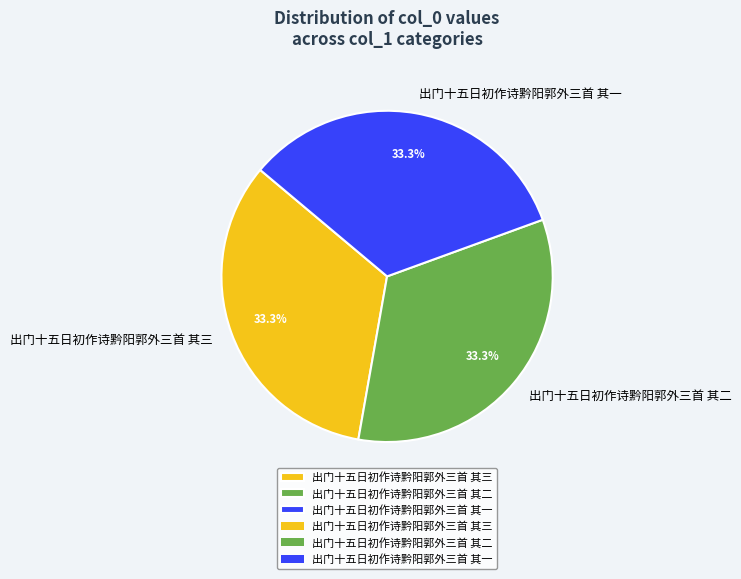

To the nearest percent, what portion does 出门十五日初作诗黔阳郭外三首 其三 represent?

33%